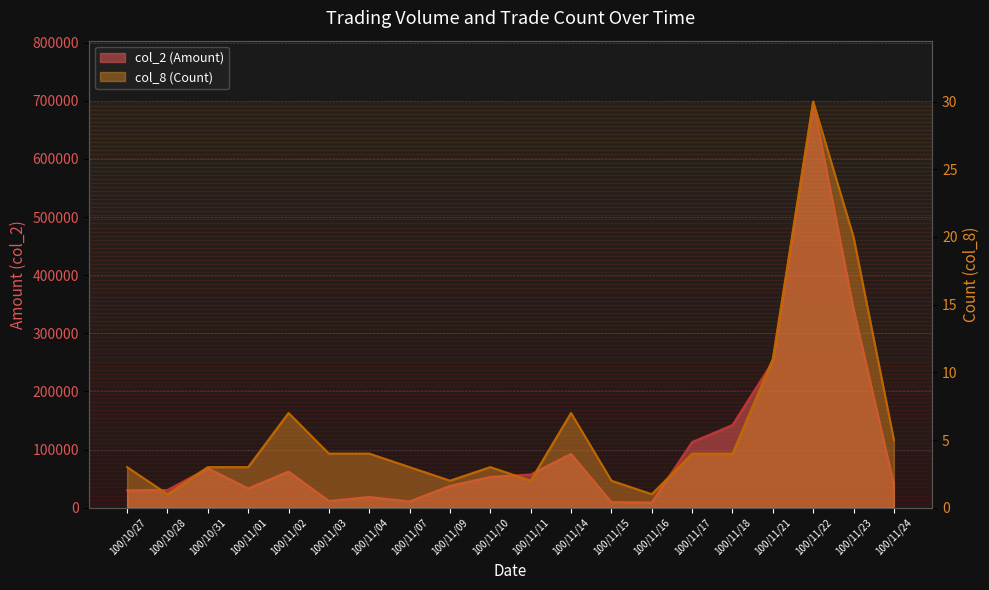

True or false: col_2 (Amount) and col_8 (Count) intersect in this chart.

False